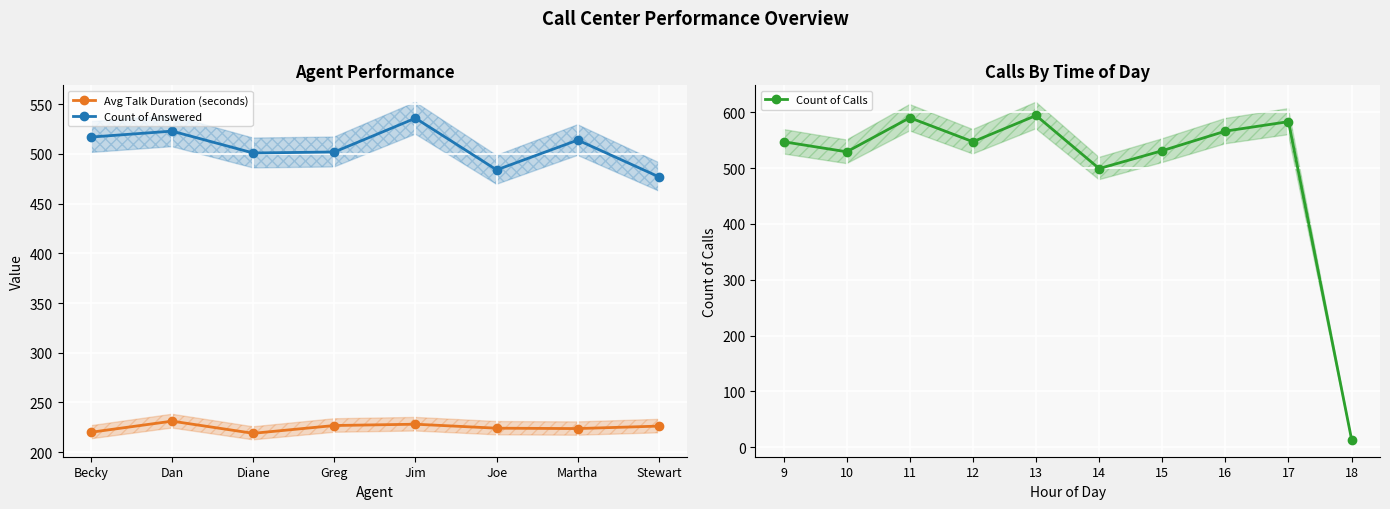

What is the total value across all series at Stewart?

703.2